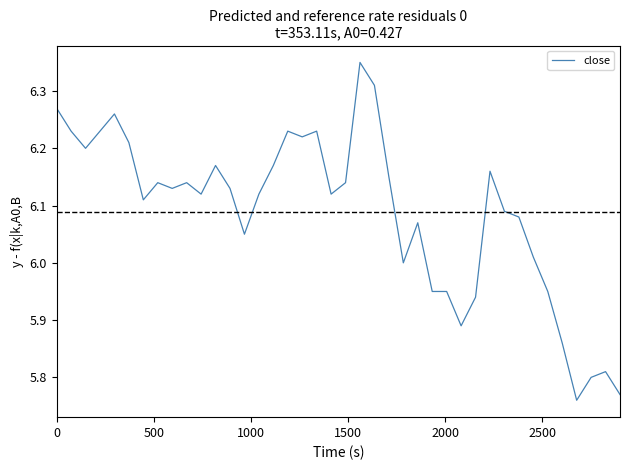

What is the difference between the maximum and minimum values?

0.6